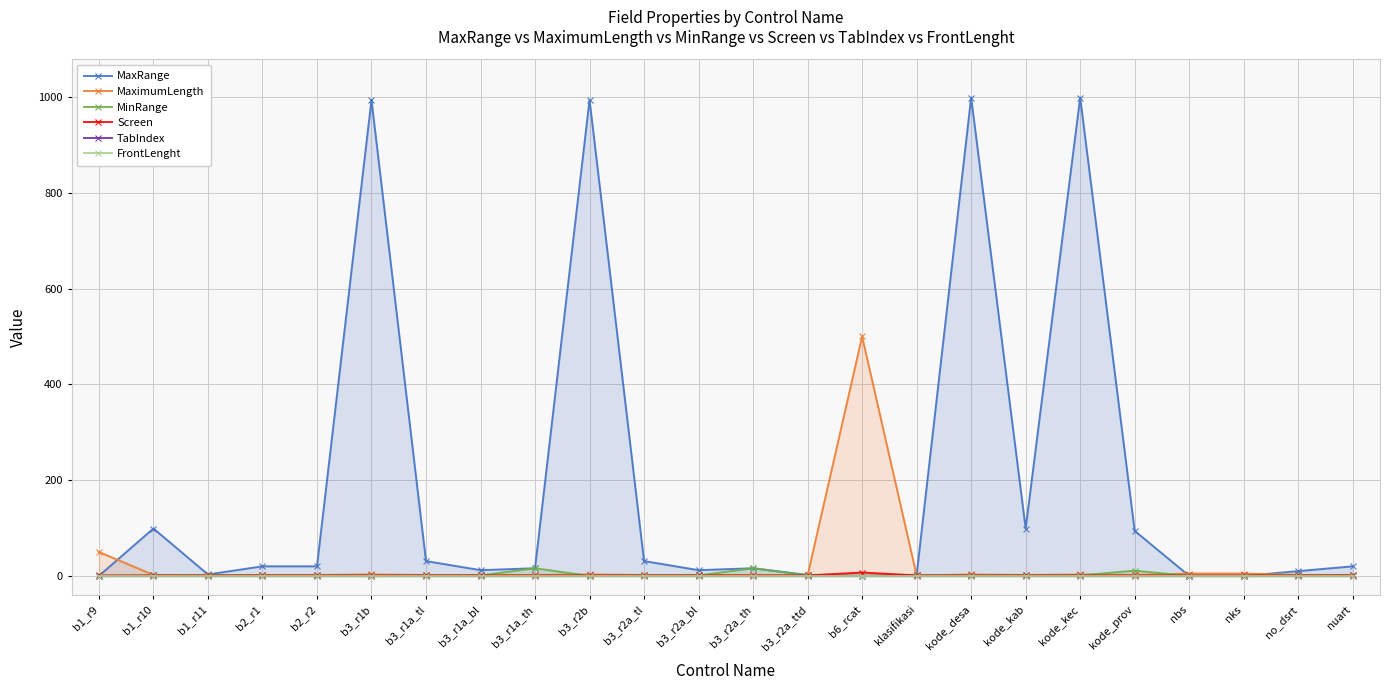

What are all the series names shown in the legend?

MaxRange, MaximumLength, MinRange, Screen, TabIndex, FrontLenght